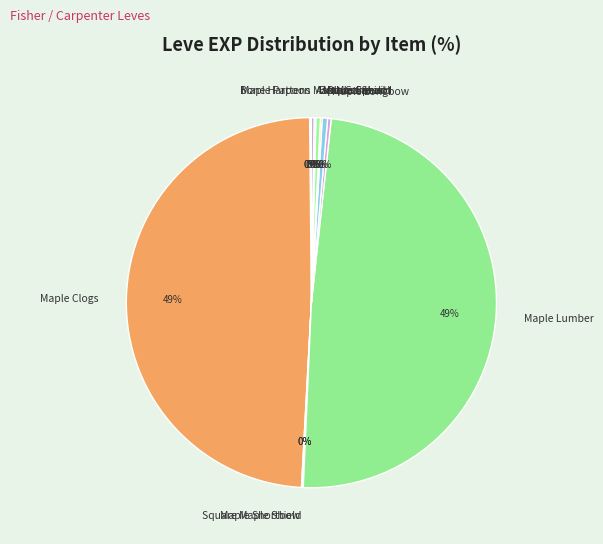

True or false: Maple Clogs accounts for 60% of the total.

False